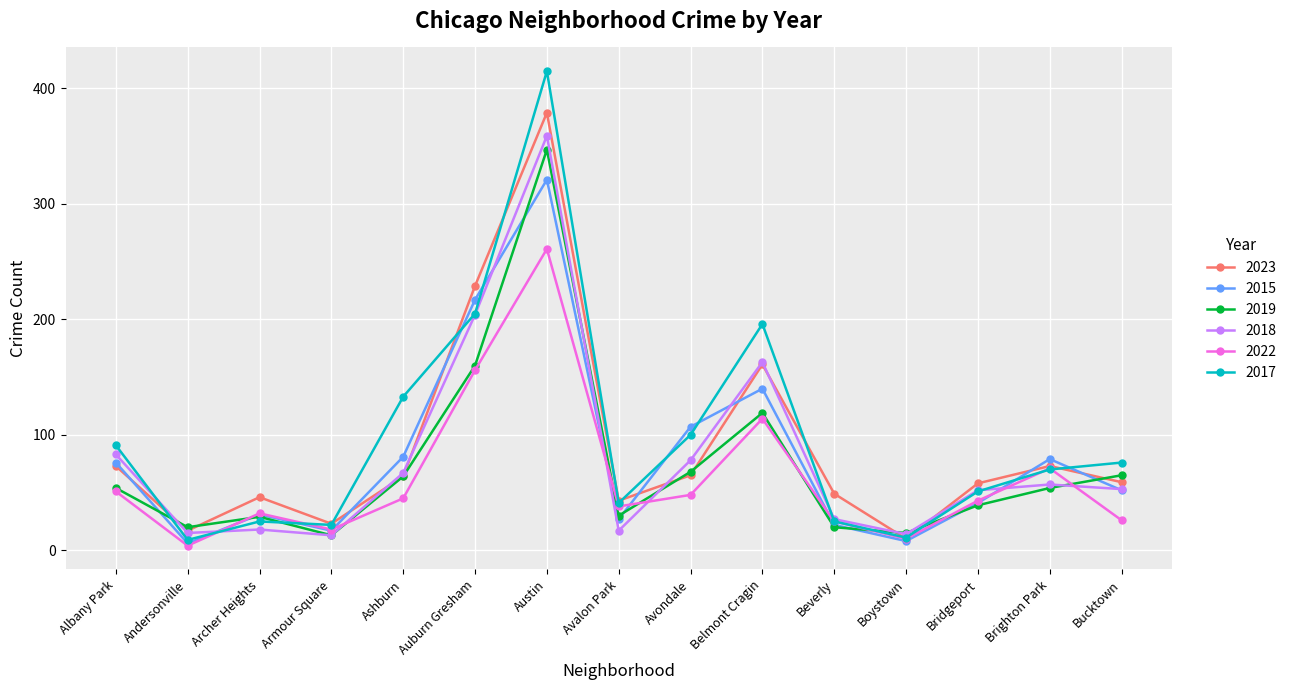

At how many categories does at least one series exceed 146?

3